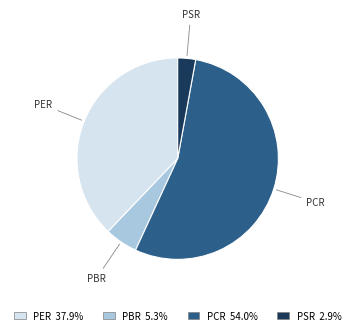

Which slice represents more than half of the pie?

PCR